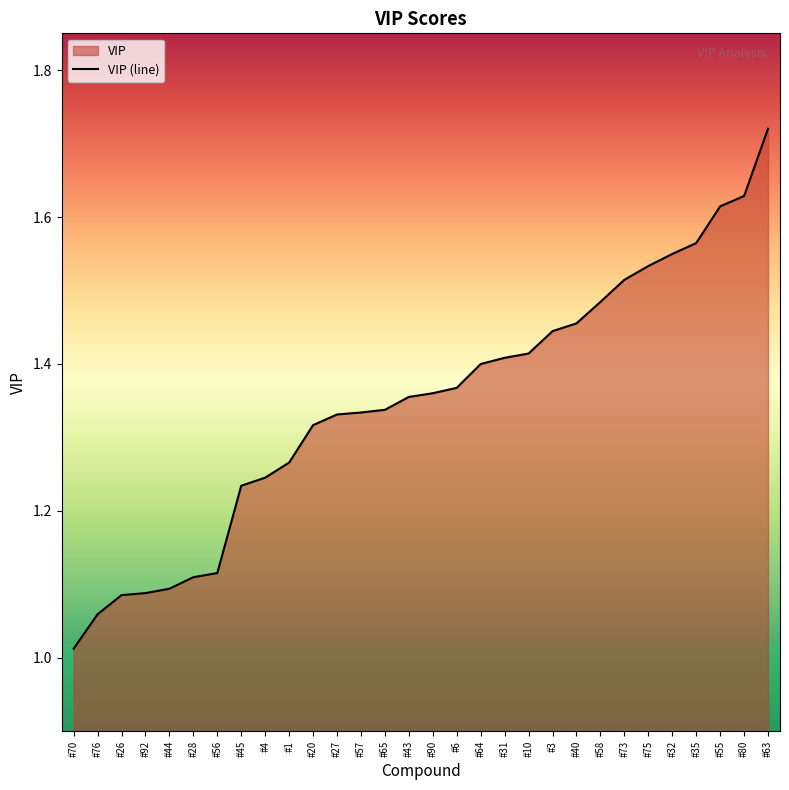

Reading left to right, transcribe all the data shown in this chart.

#70=1.0	#76=1.1	#26=1.1	#92=1.1	#44=1.1	#28=1.1	#56=1.1	#45=1.2	#4=1.2	#1=1.3	#20=1.3	#27=1.3	#57=1.3	#65=1.3	#43=1.4	#90=1.4	#6=1.4	#64=1.4	#31=1.4	#10=1.4	#3=1.4	#40=1.5	#58=1.5	#73=1.5	#75=1.5	#32=1.5	#35=1.6	#55=1.6	#80=1.6	#63=1.7